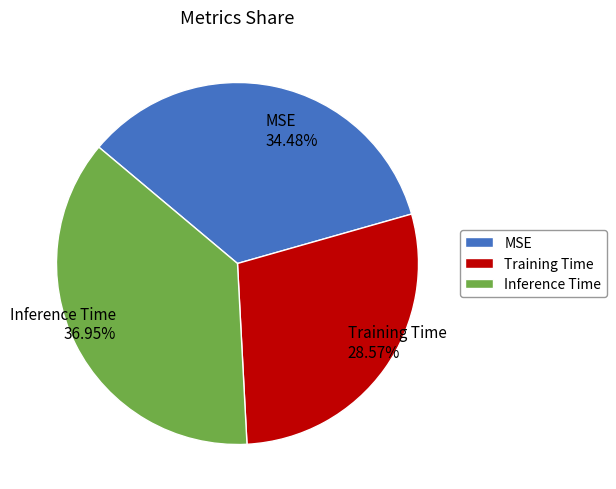

What percentage do Training Time and Inference Time together represent?

65.5%